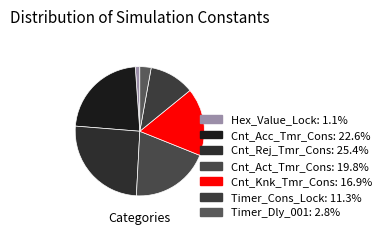

Count the number of slices in the pie.

7